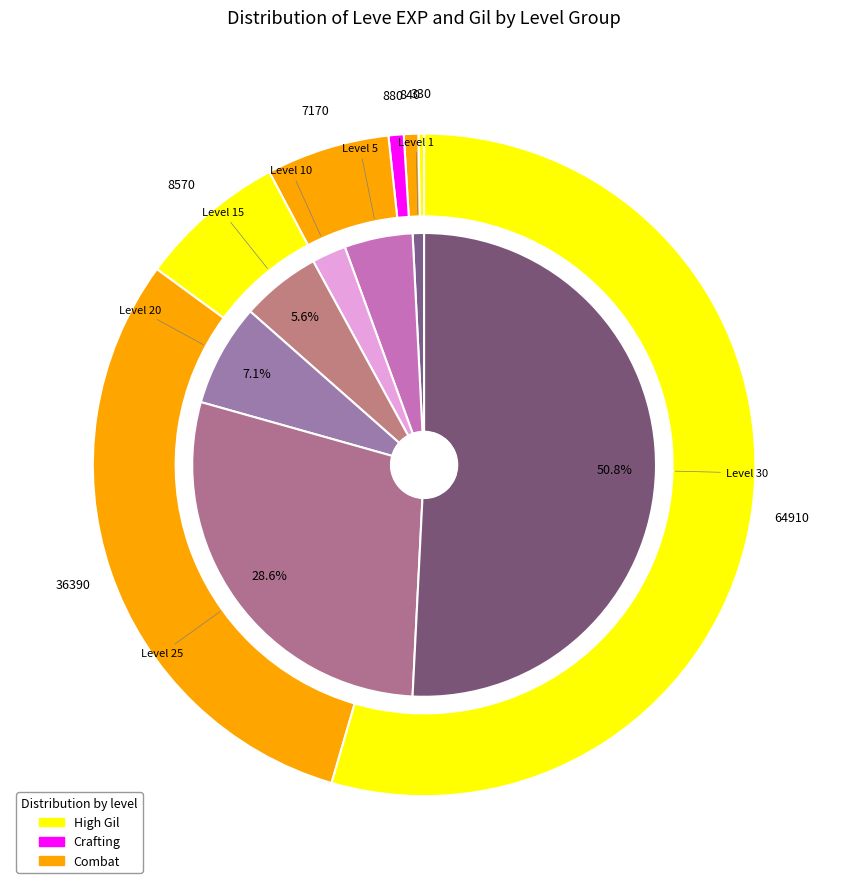

How many segments does this pie chart have?

7